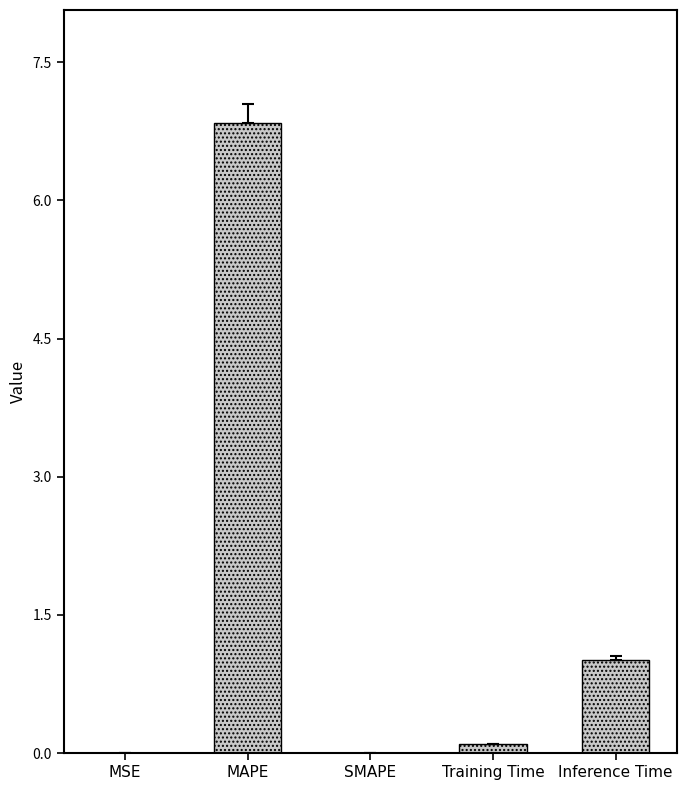

What is the change in value from MAPE to Inference Time?

-5.8